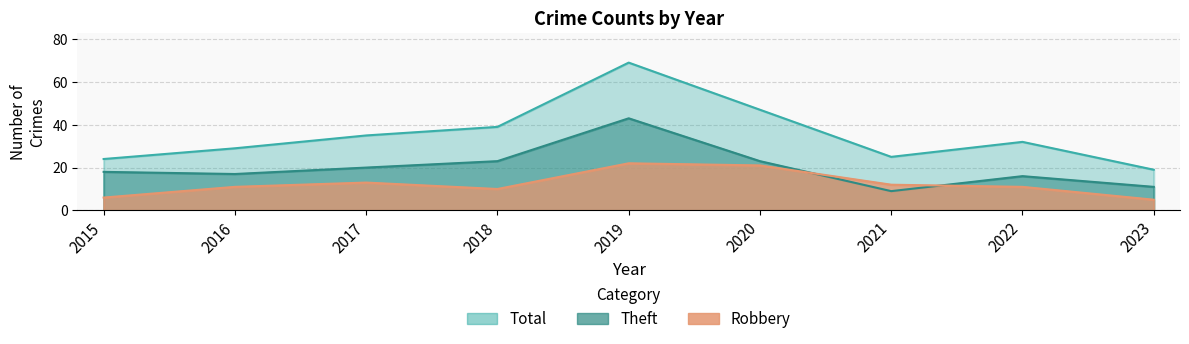

How many times do Theft and Robbery cross each other?

2